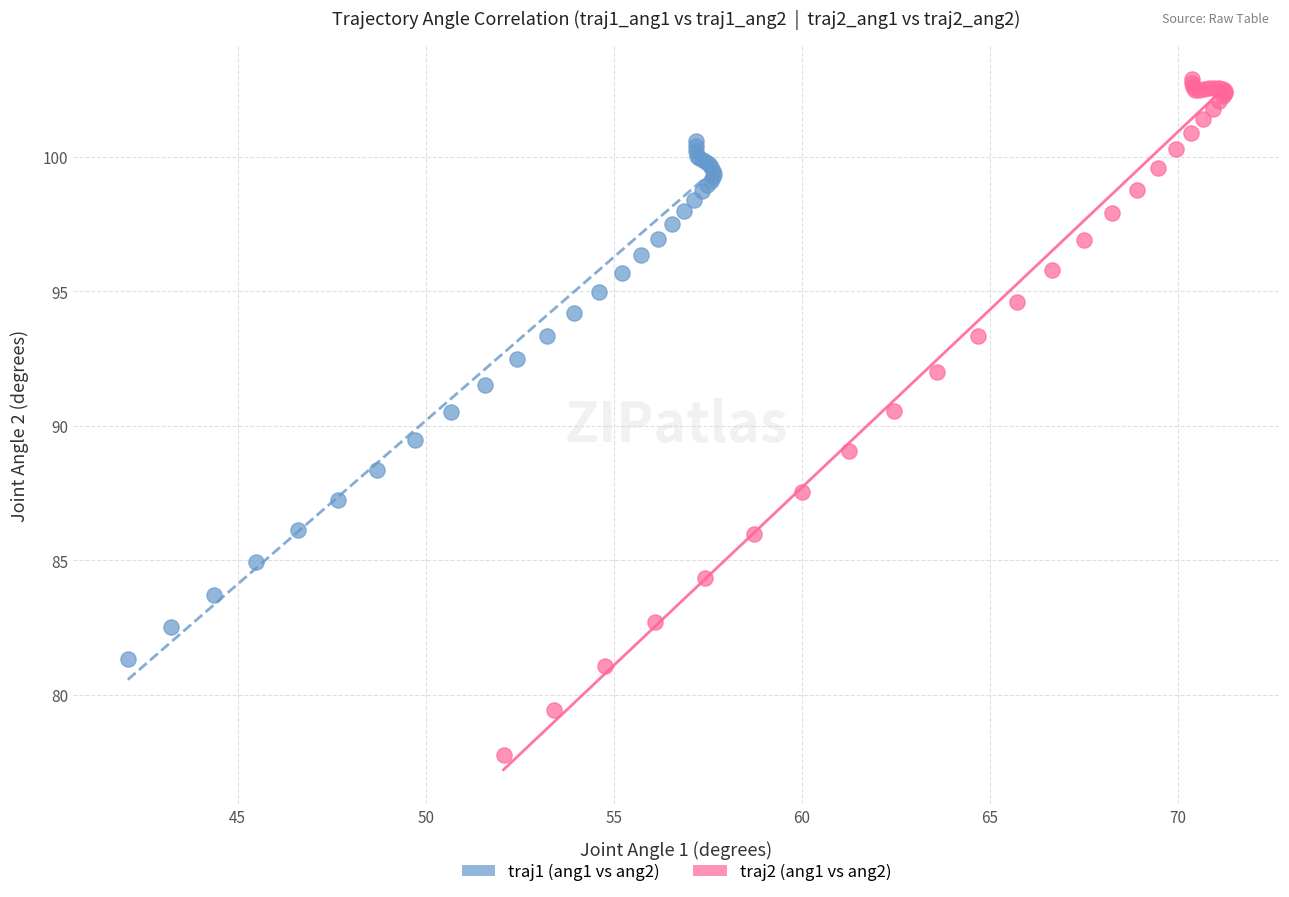

Which series reaches the maximum Y coordinate?

traj2 (ang1 vs ang2)